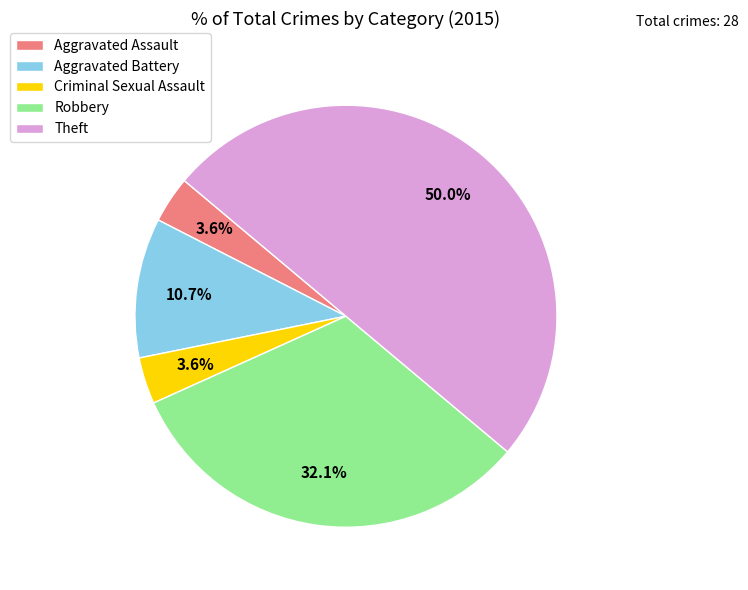

Approximately how many times larger is the value at Aggravated Assault compared to Robbery?

0.1